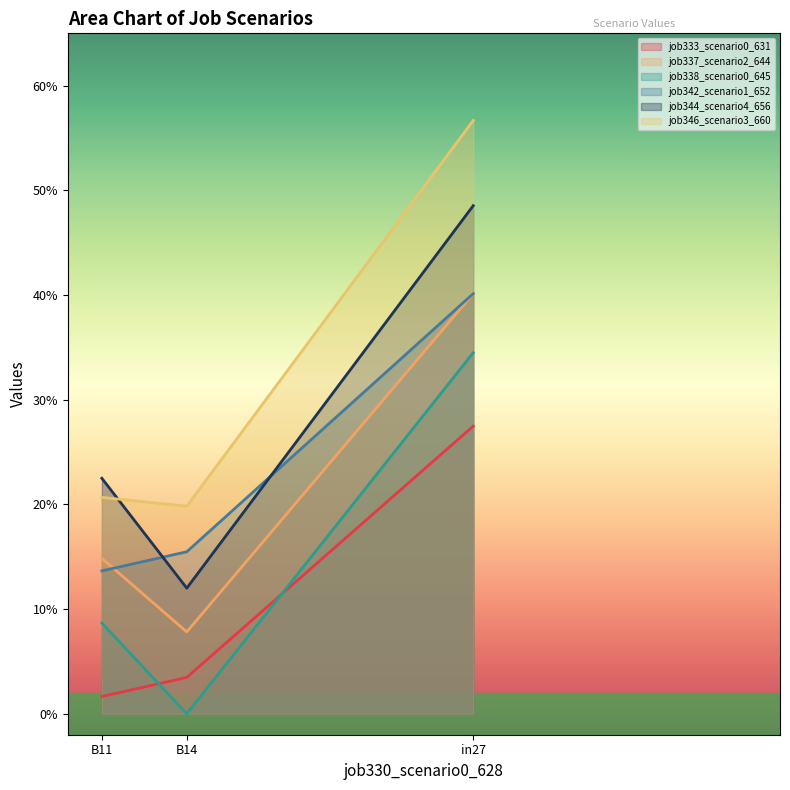

Is the value of job342_scenario1_652 at B11 greater than the value of job338_scenario0_645 at B11?

Yes